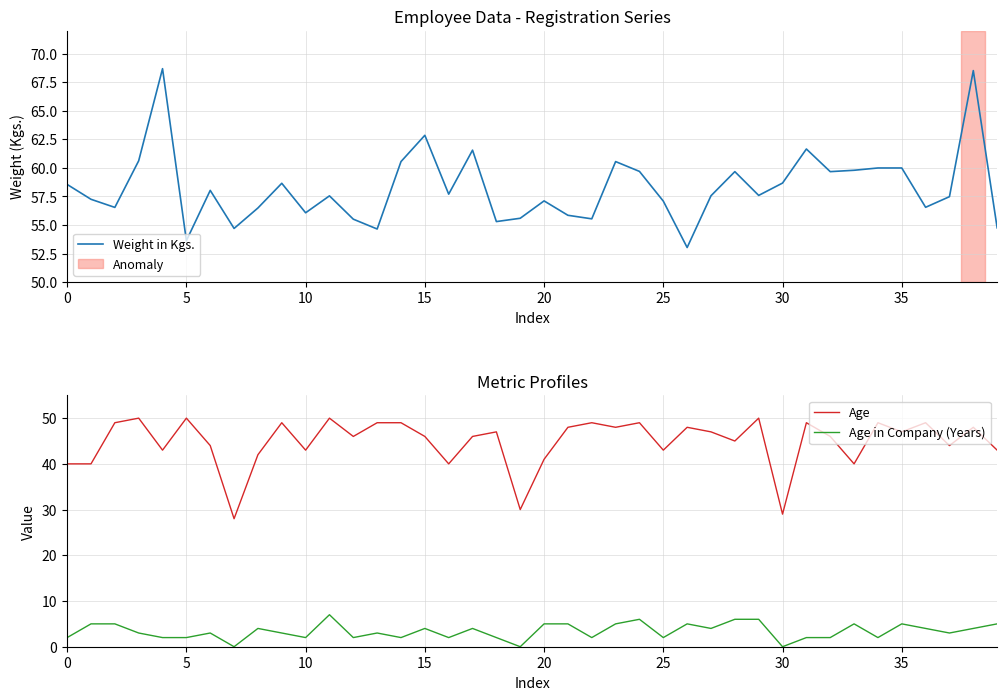

True or false: Age in Company (Years) and Age cross at least once.

False